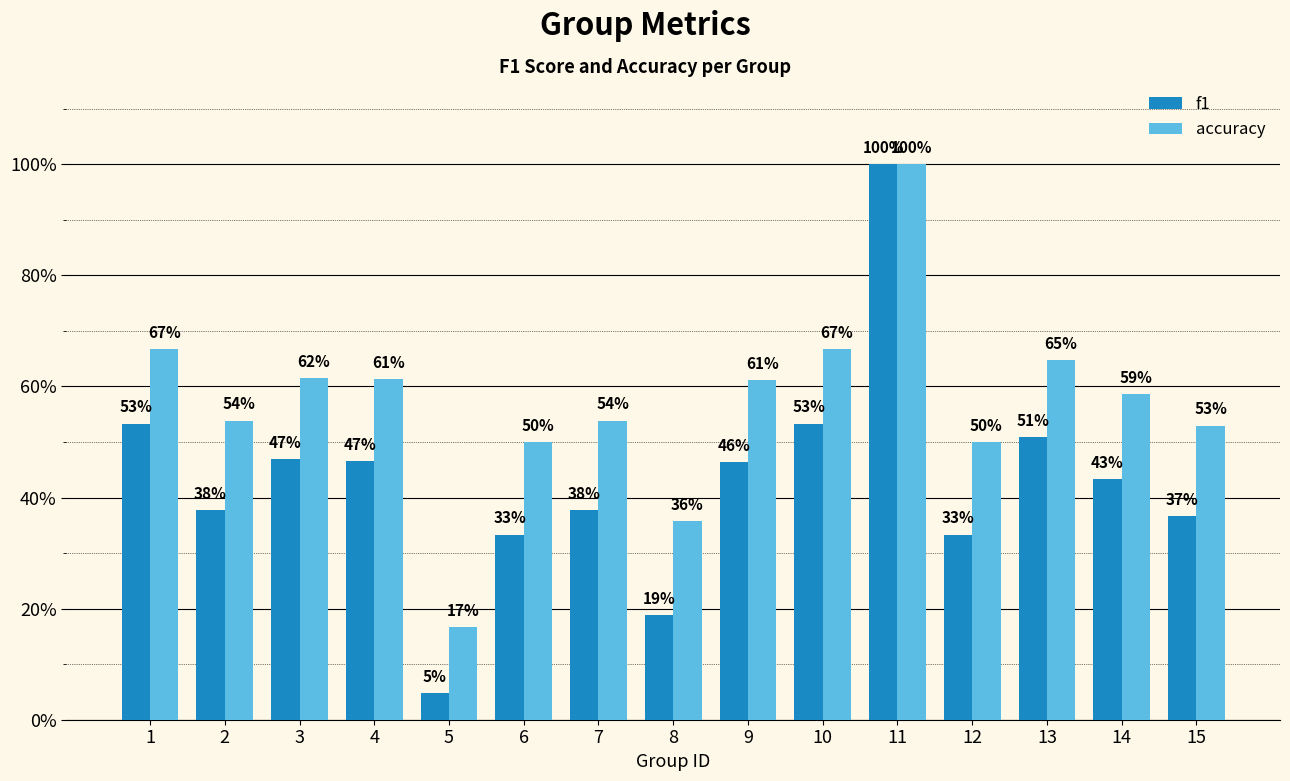

What are all the series names shown in the legend?

f1, accuracy